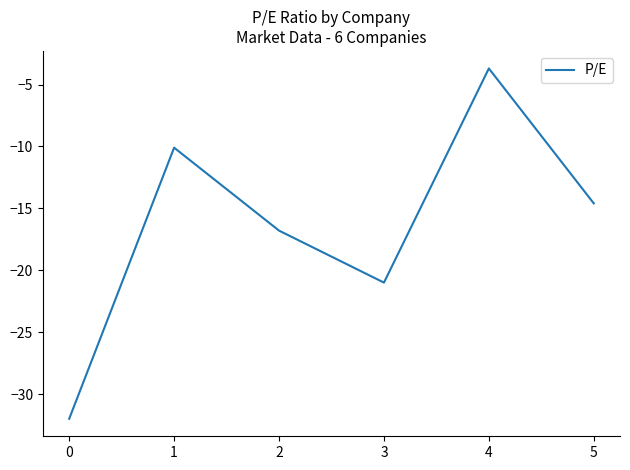

How many lines are shown in the chart?

1